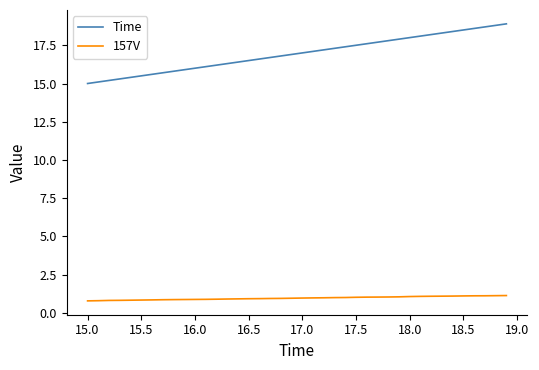

Rank the series by their average value, from lowest to highest.

157V, Time